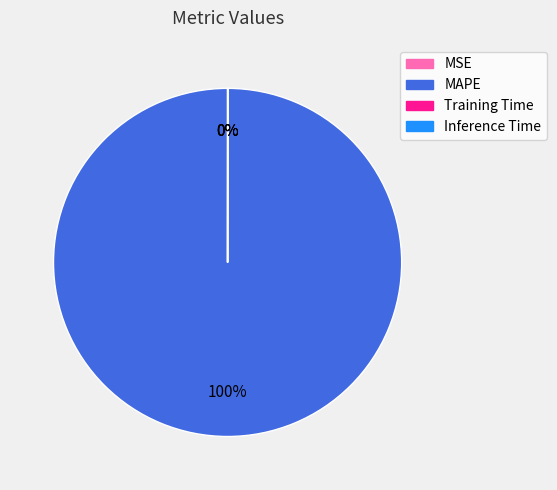

What is the largest slice in the pie chart?

MAPE